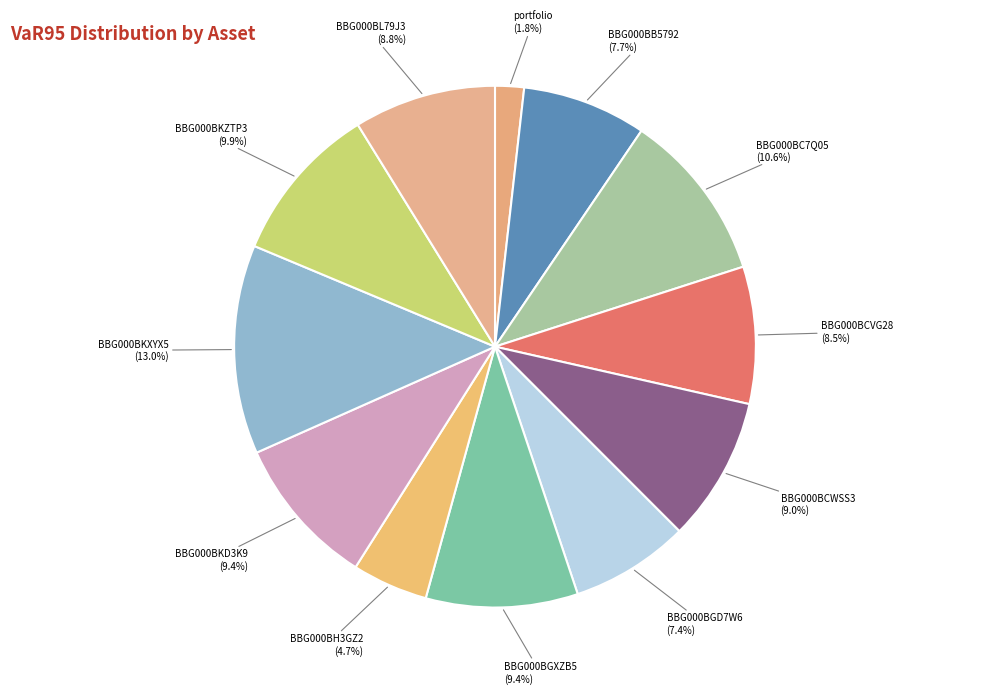

Count the number of slices in the pie.

12